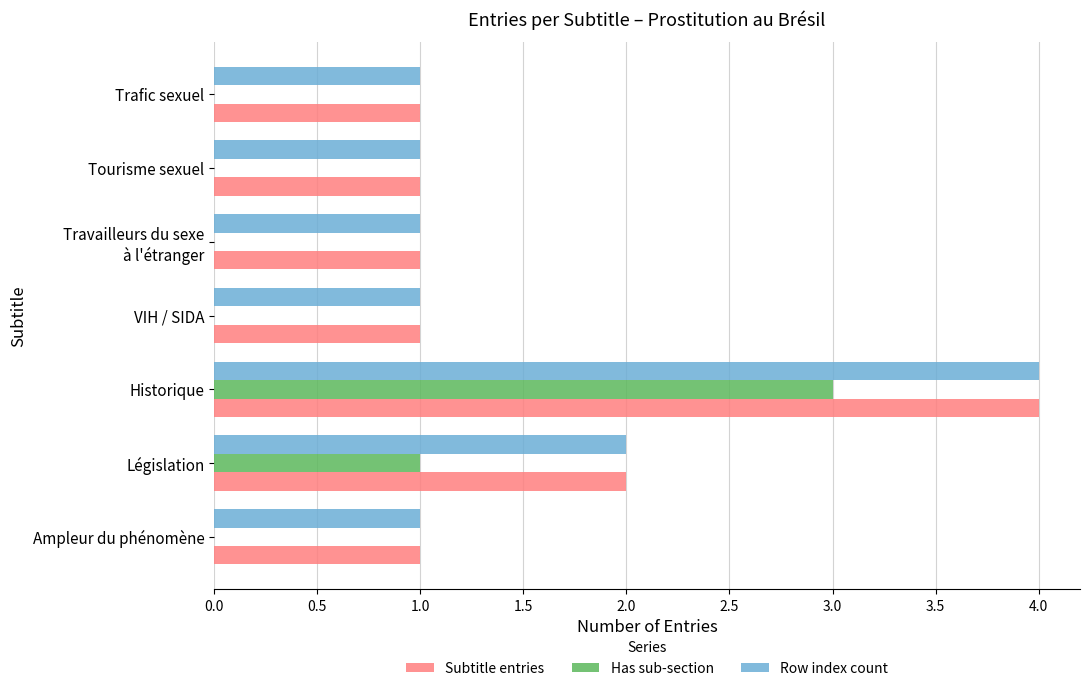

The Has sub-section series shows 0 at VIH / SIDA. True or false?

True